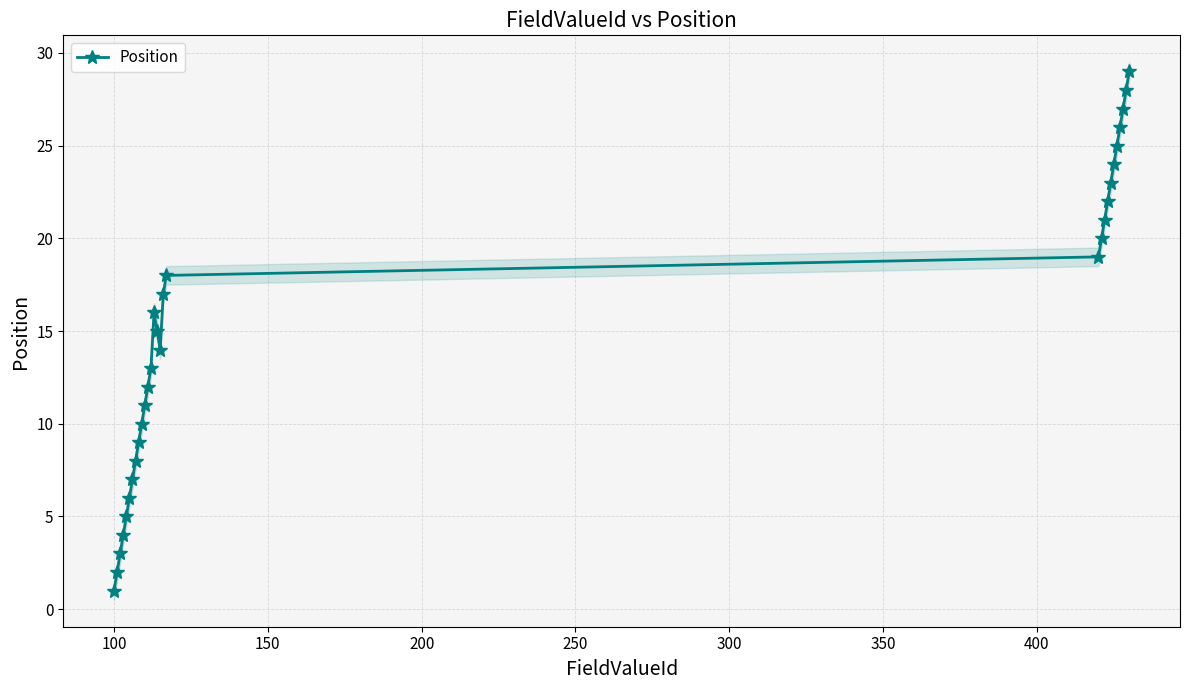

How many interior local valleys does the Position series have?

1